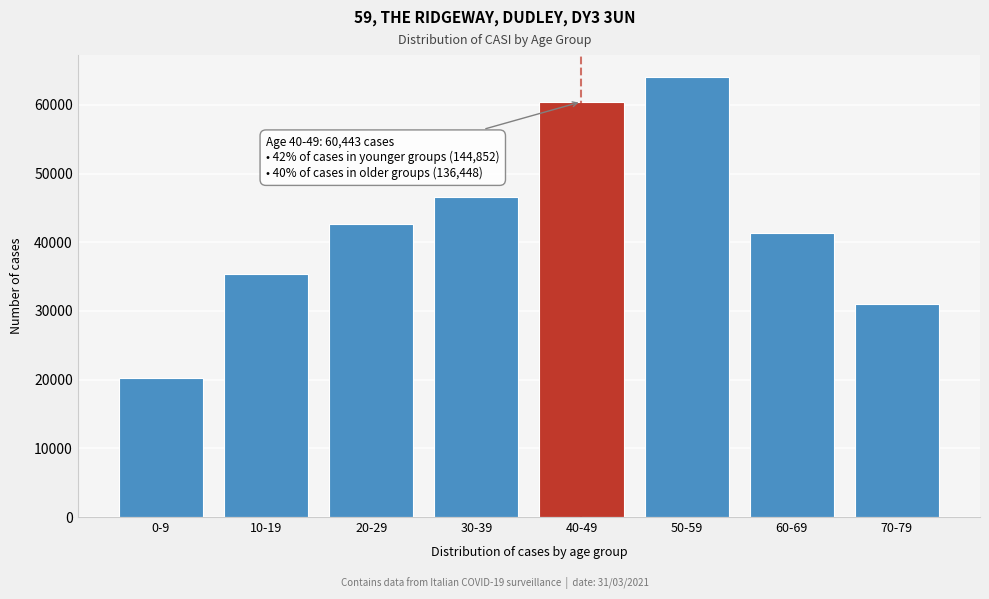

Reading left to right, transcribe all the data shown in this chart.

20260	35363	42592	46637	60443	64046	41345	31057